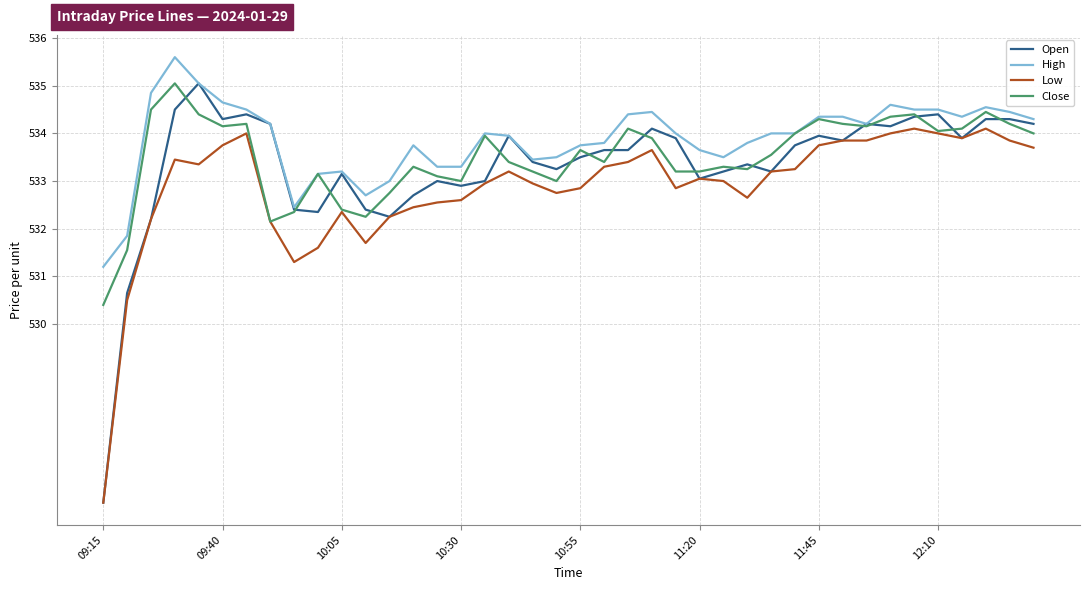

True or false: Low and High cross at least once.

False